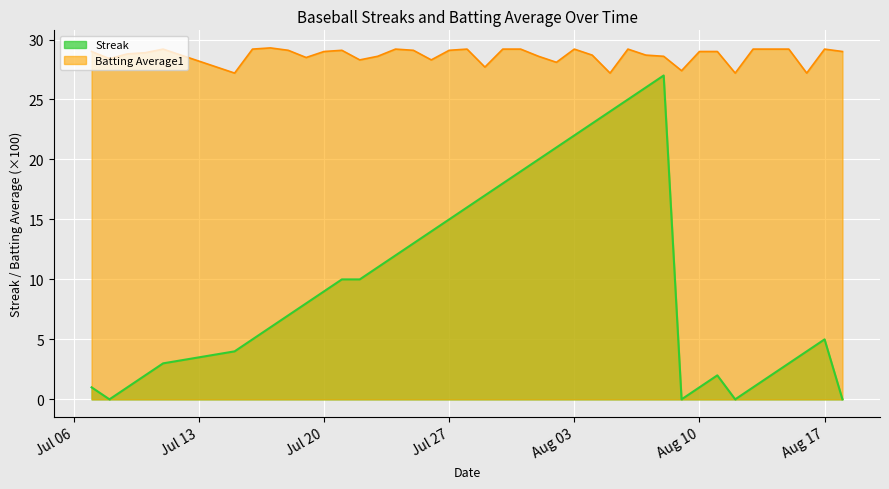

What is the sum of all Streak values?

407.0